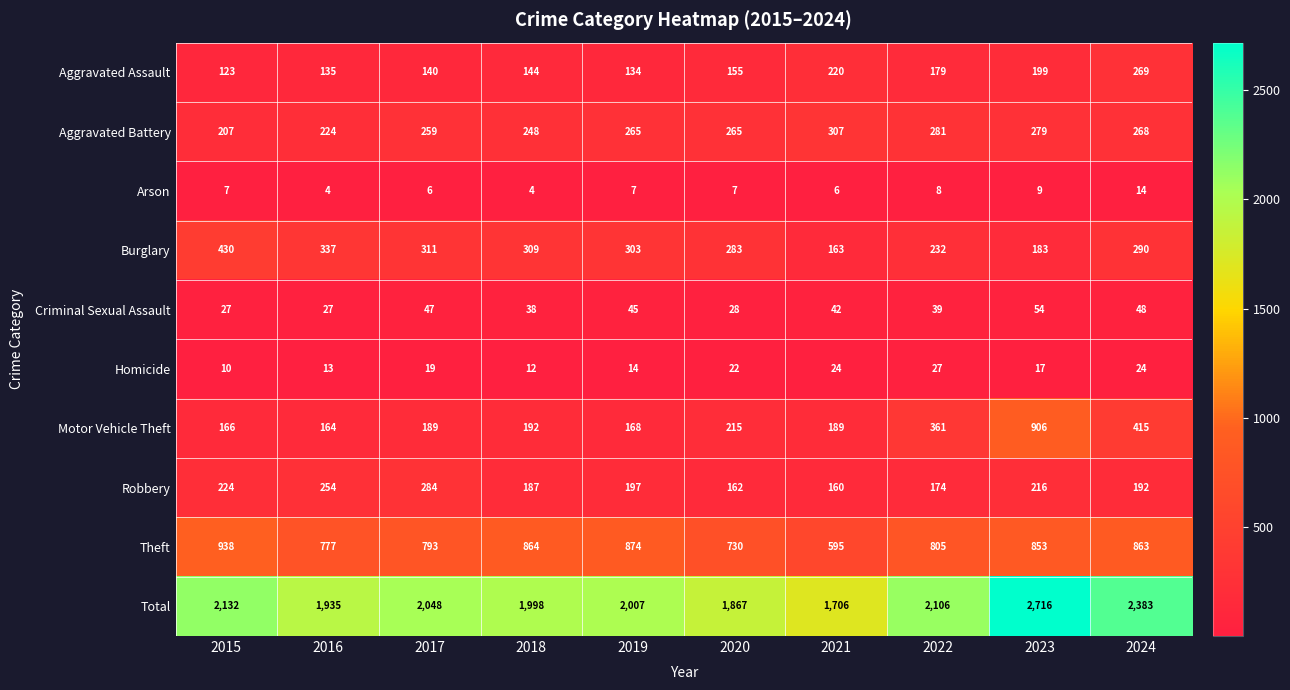

At 2017, list the series in order from largest to smallest.

Total, Theft, Burglary, Robbery, Aggravated Battery, Motor Vehicle Theft, Aggravated Assault, Criminal Sexual Assault, Homicide, Arson